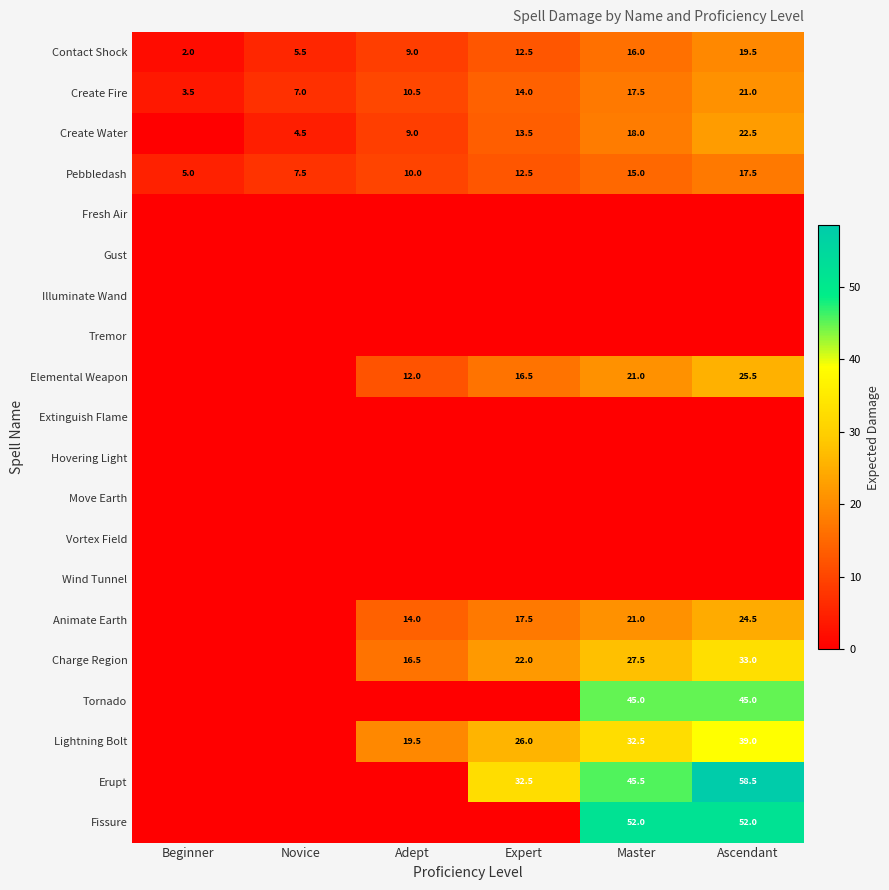

The value of Animate Earth at Expert is 17.5. True or false?

True